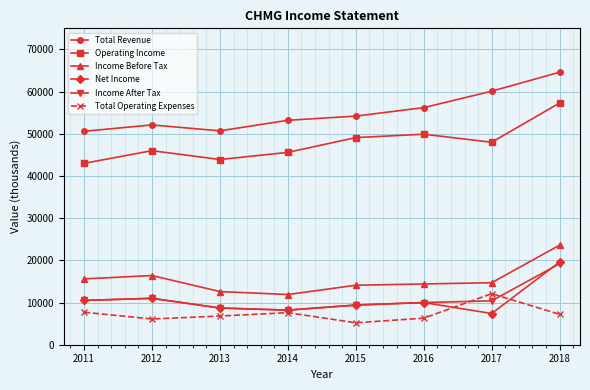

At how many categories does at least one series exceed 12141?

8